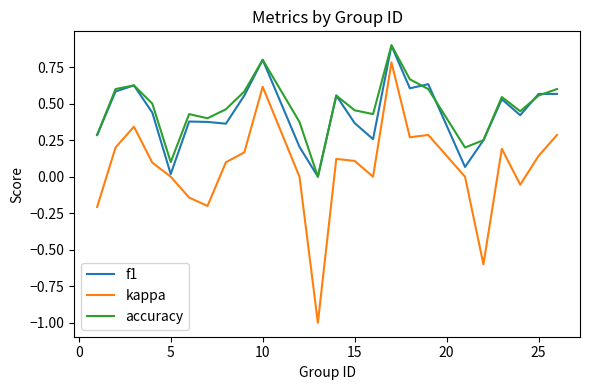

How many categories are shown in the chart?

24